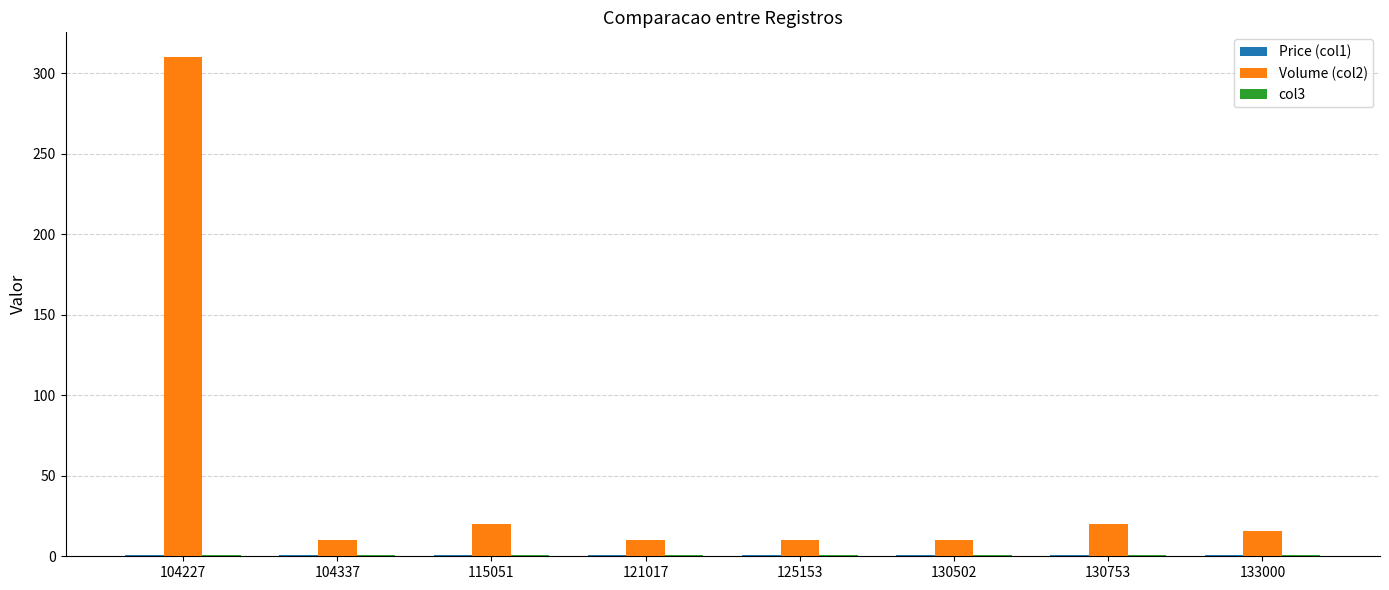

Is it true that Volume (col2) equals 33.6 at 115051?

False